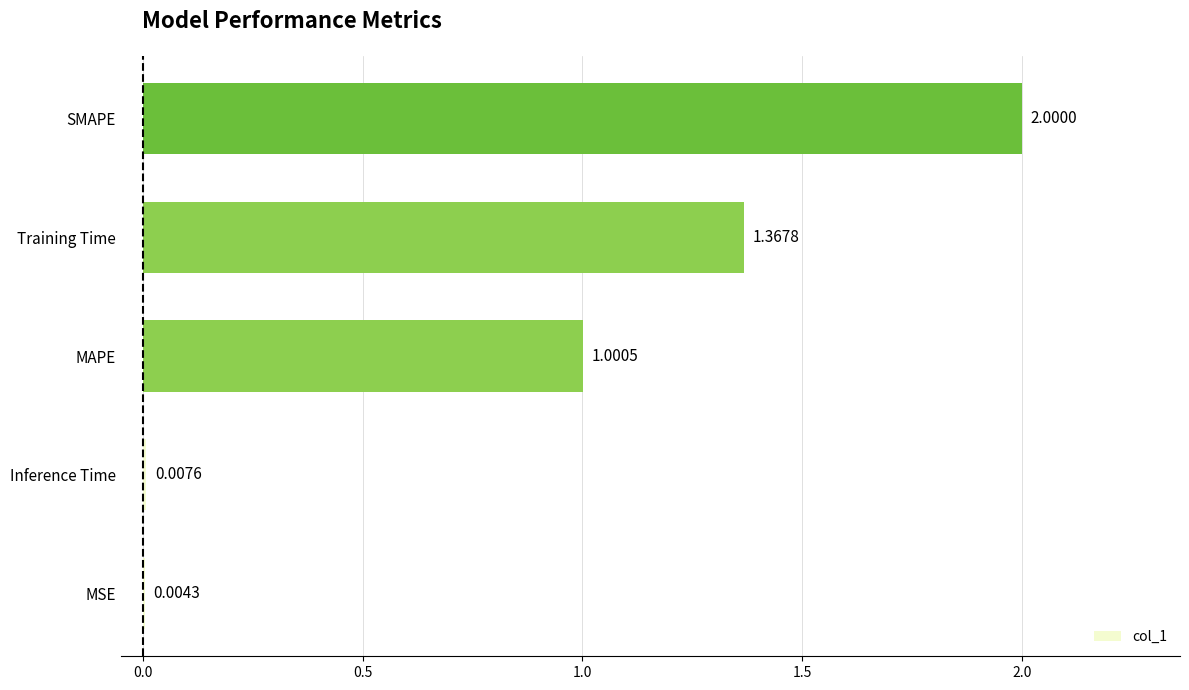

Where is the data nearest to the value 1?

MAPE